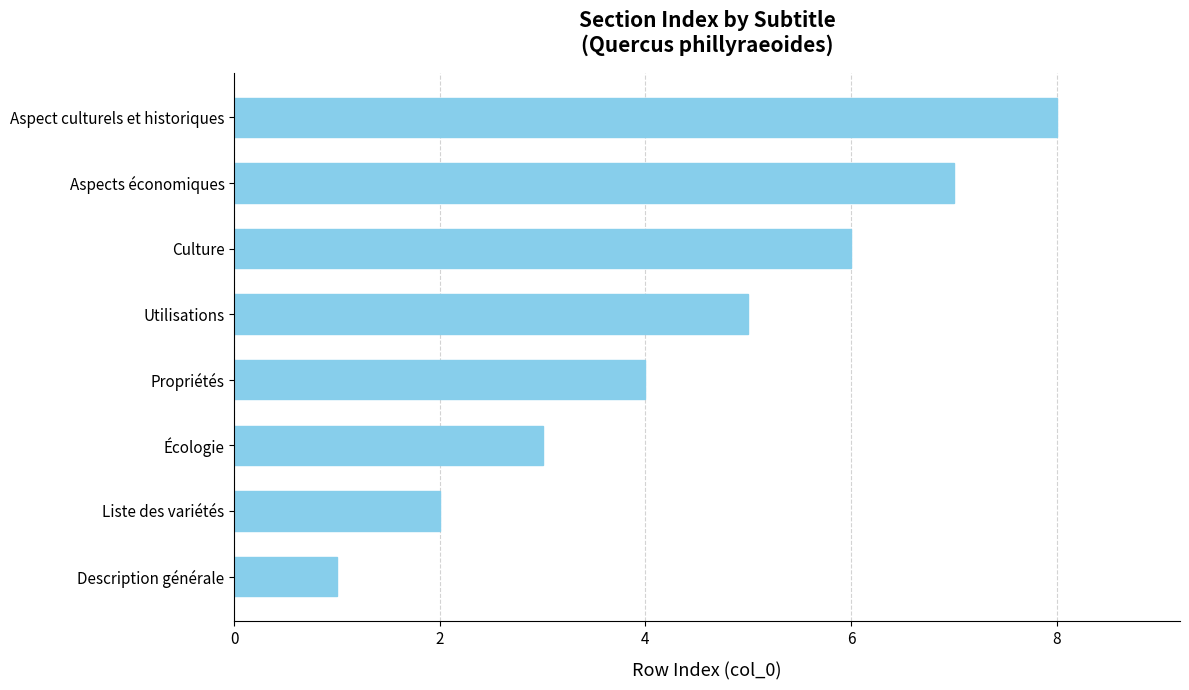

What is the difference between the values at Liste des variétés and Aspect culturels et historiques?

6